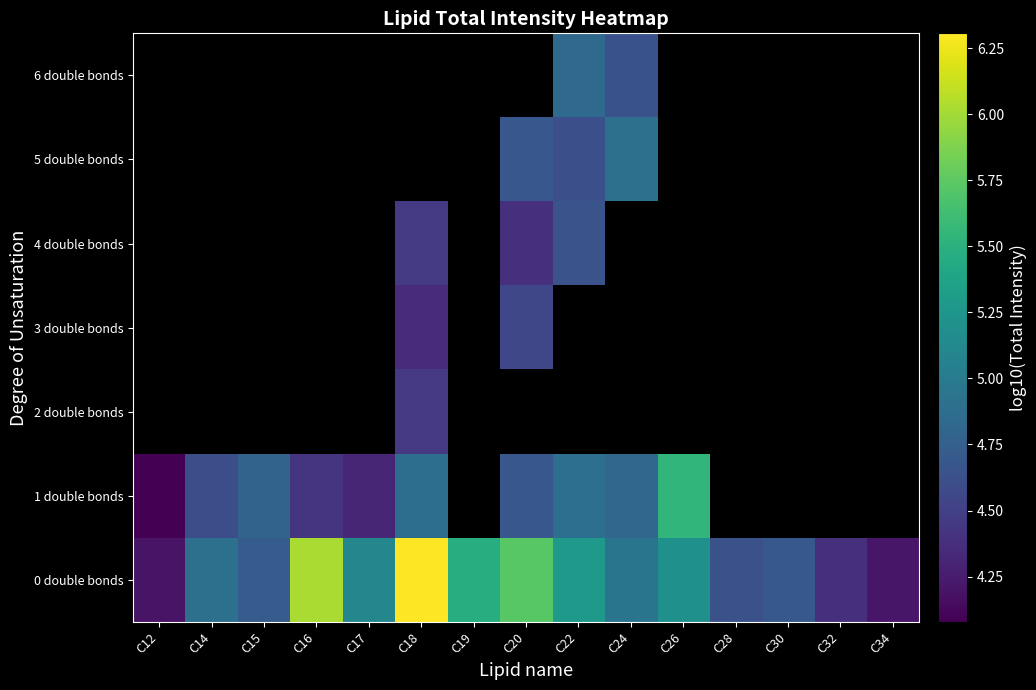

How many series are shown in this chart?

7